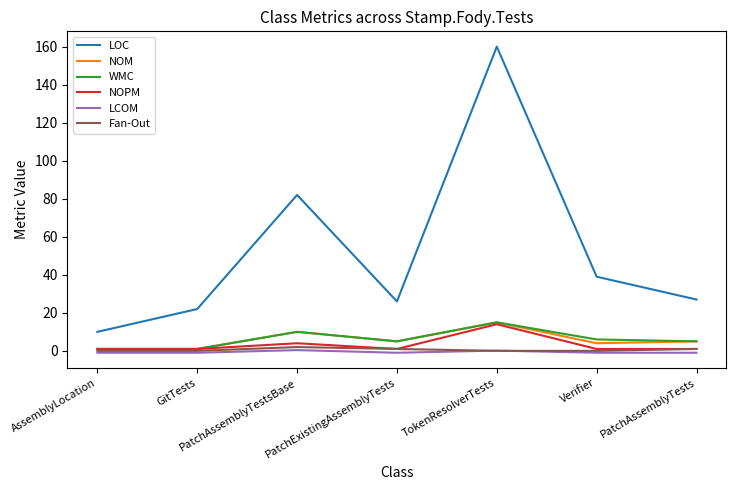

What is the average value of the LOC series?

52.3